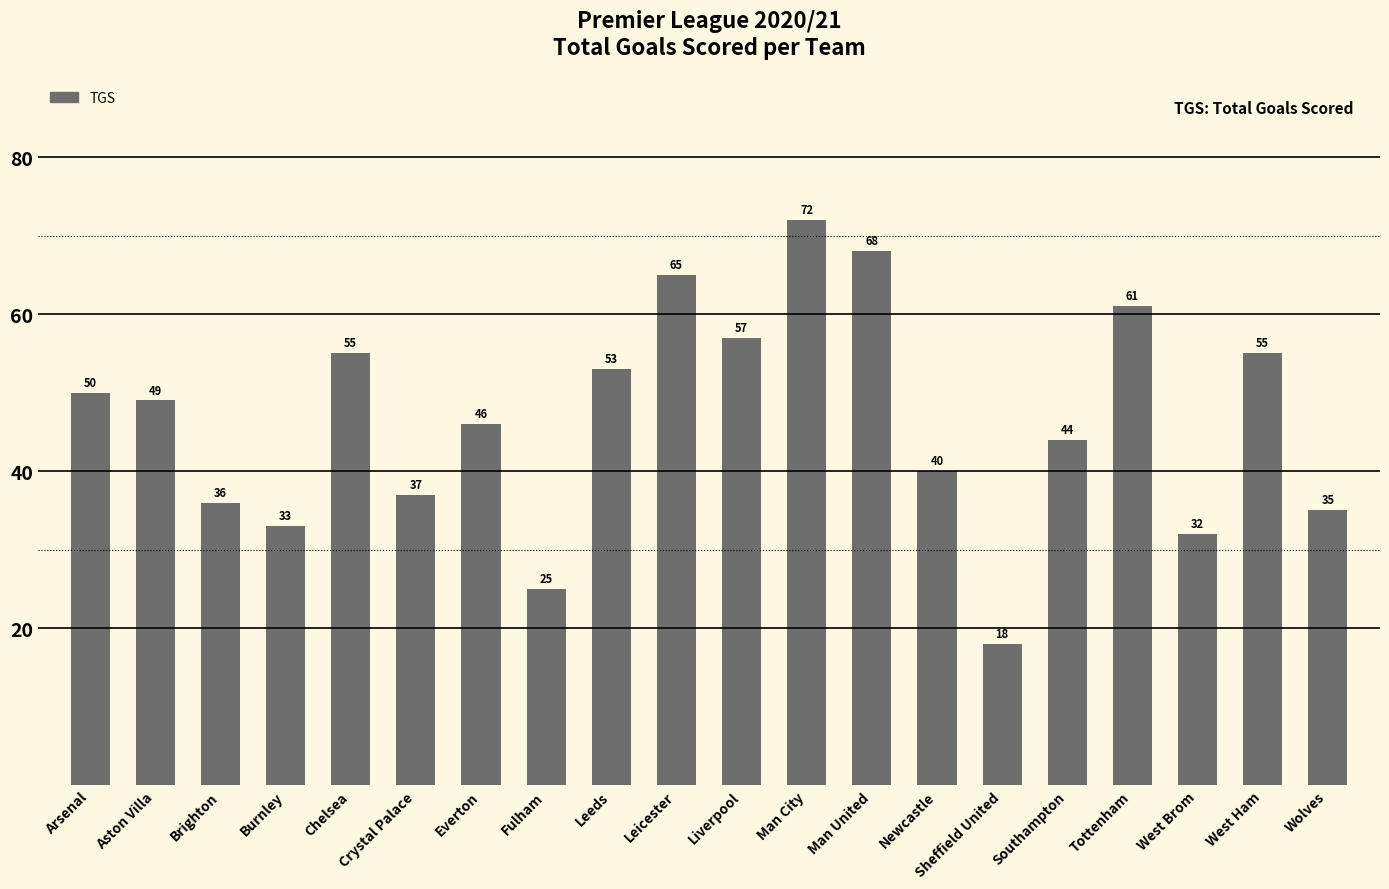

Where does the data first go above 49?

Arsenal